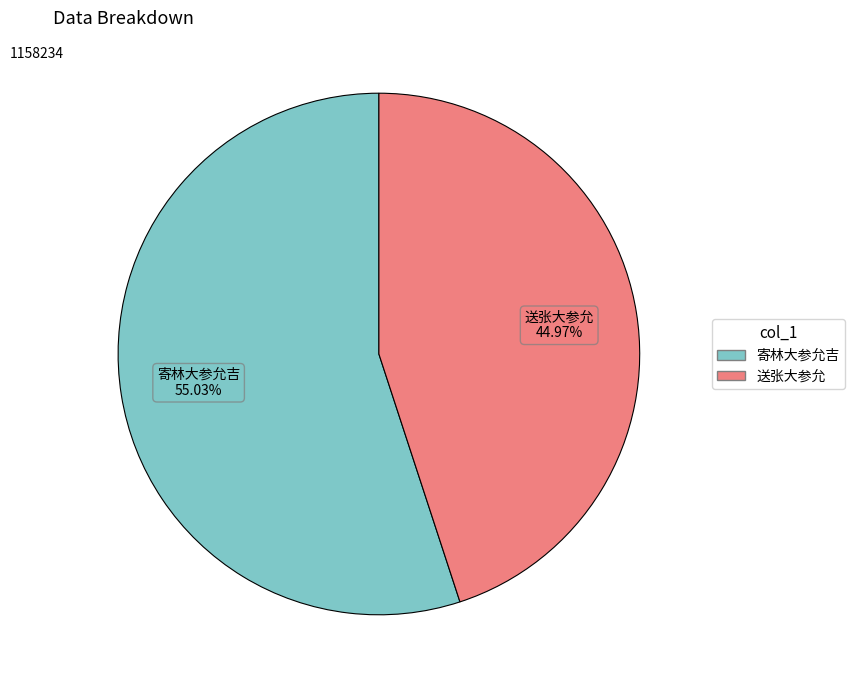

To the nearest percent, what is the difference between the 寄林大参允吉 and 送张大参允 slice percentages?

10%